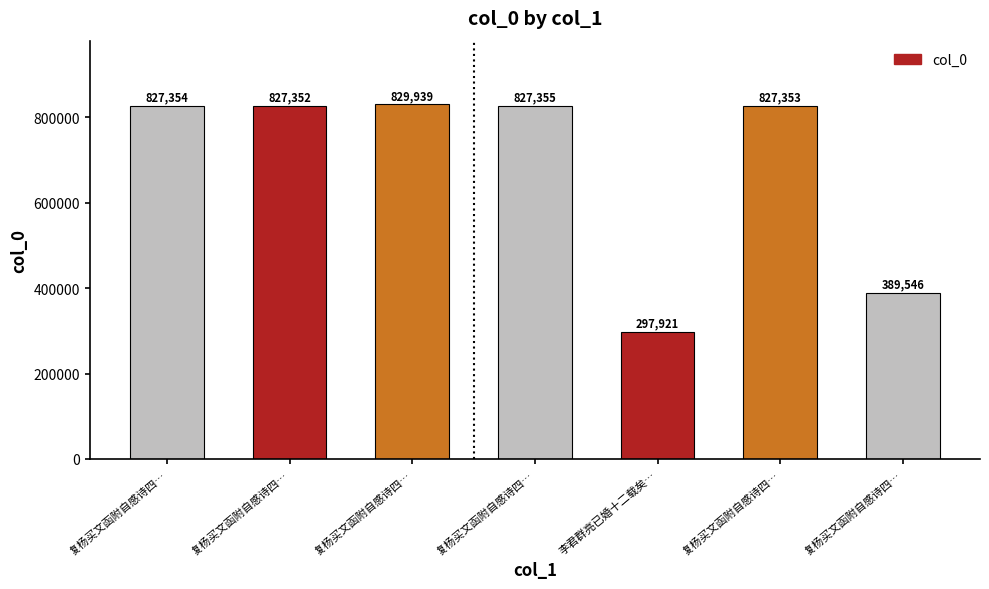

How many bars are there in total?

7